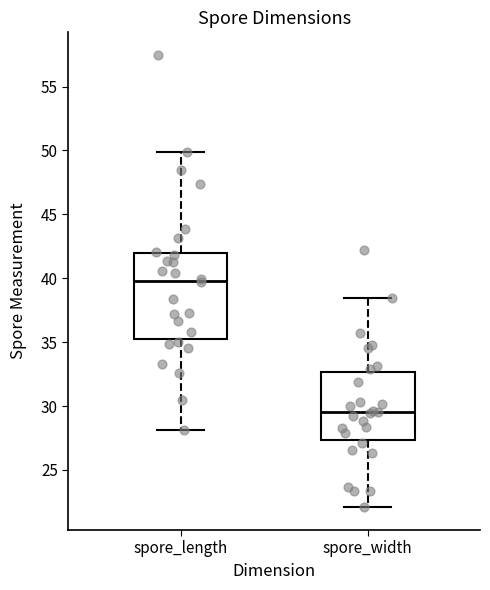

Where does the upper whisker of the box for spore_width end on the y-axis? The values are not printed on the chart, so give them approximately, as read against the axis.

38.5